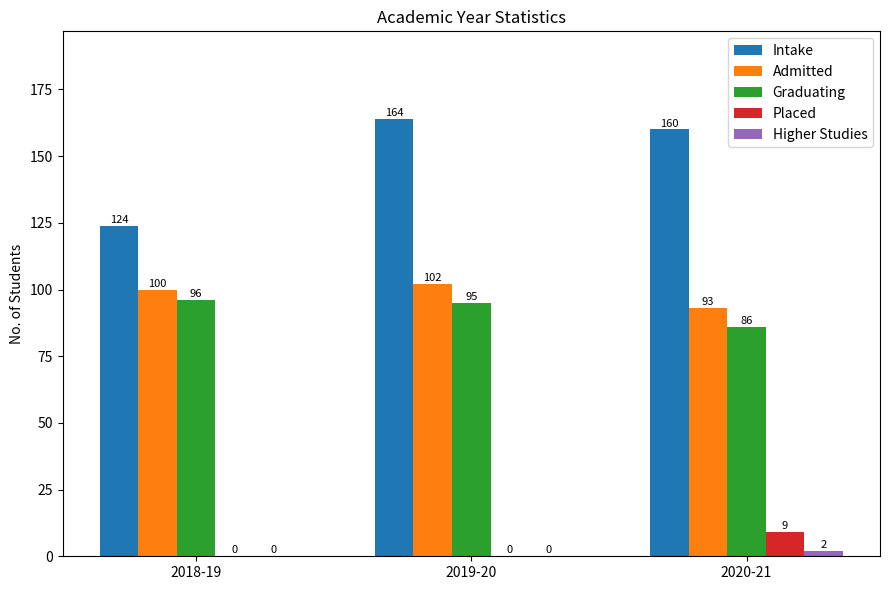

Where is Admitted nearest to the value 97?

2018-19